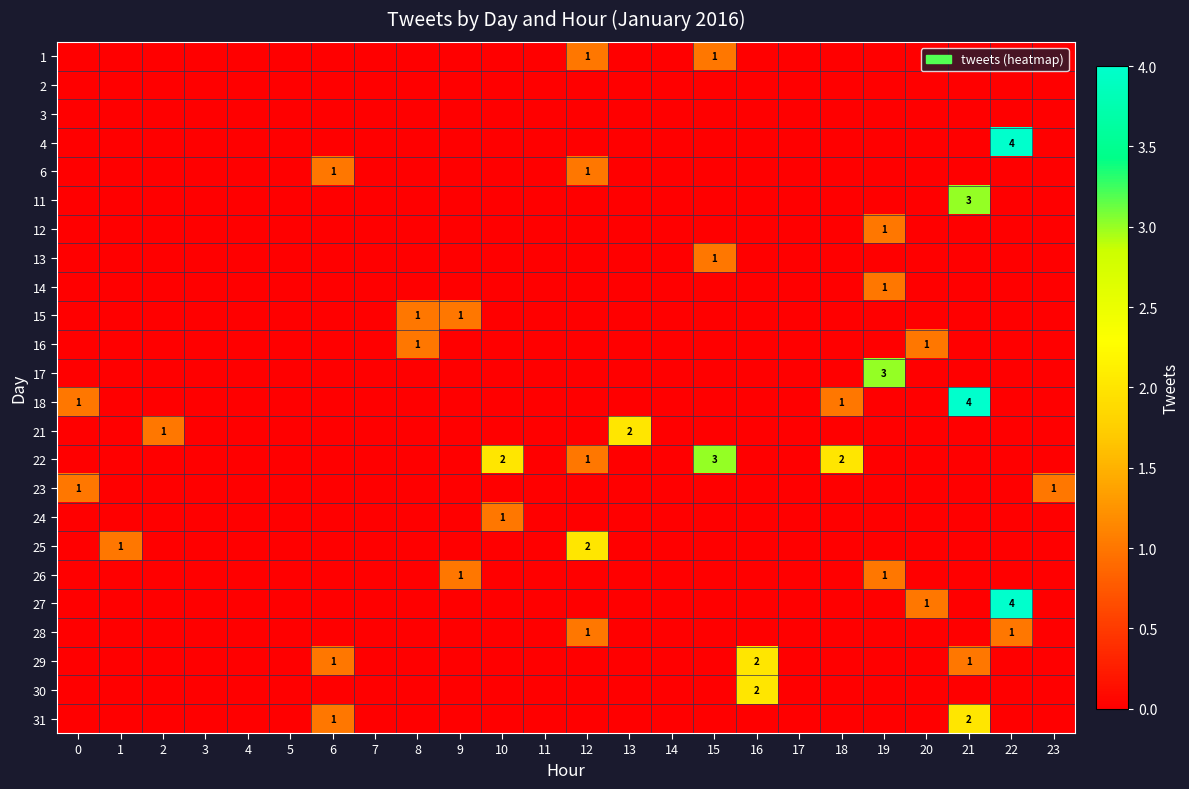

How many categories are shown in the chart?

24